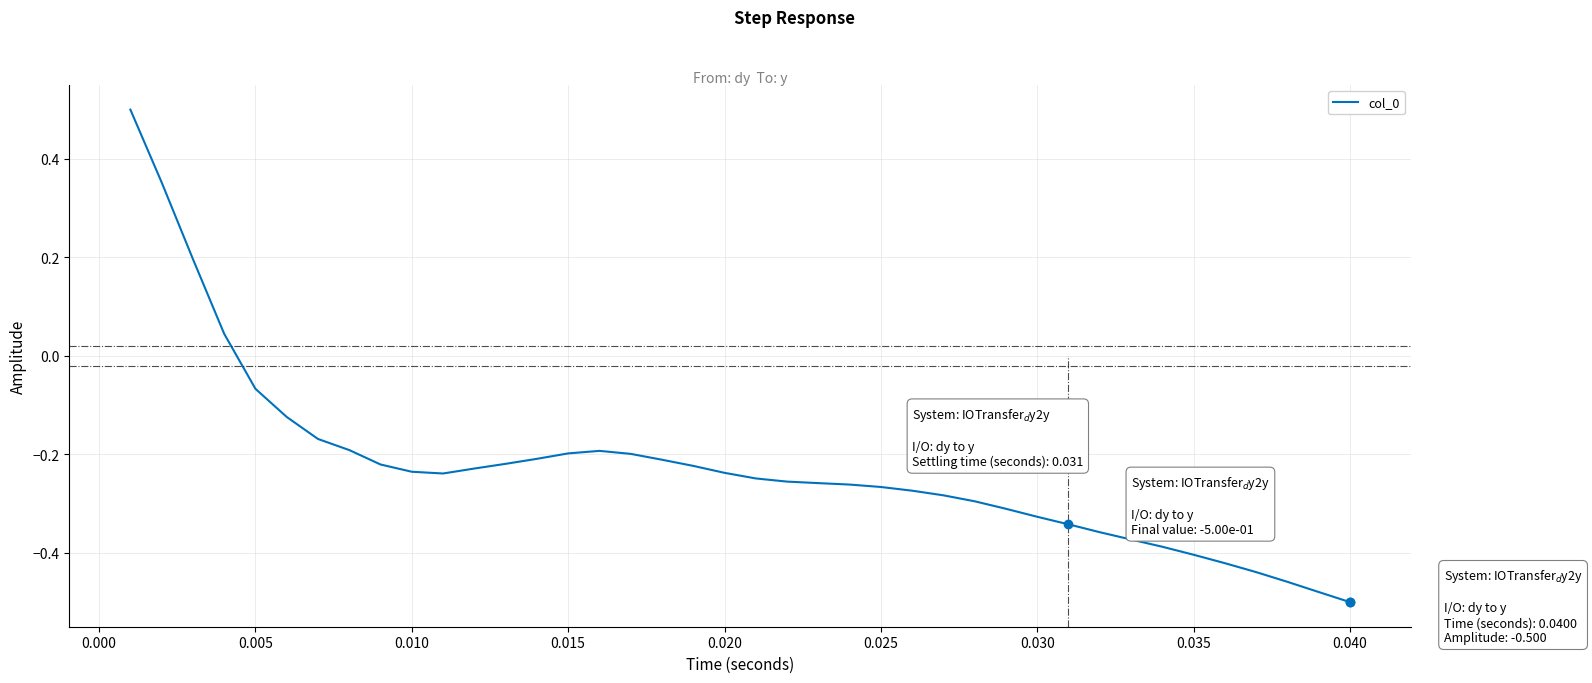

How many lines are shown in the chart?

1